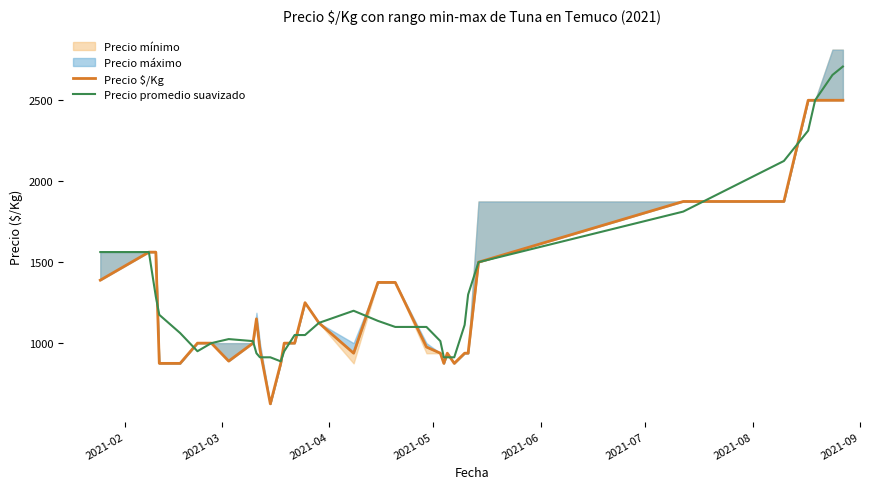

What is the maximum value for Precio promedio suavizado?

2708.3